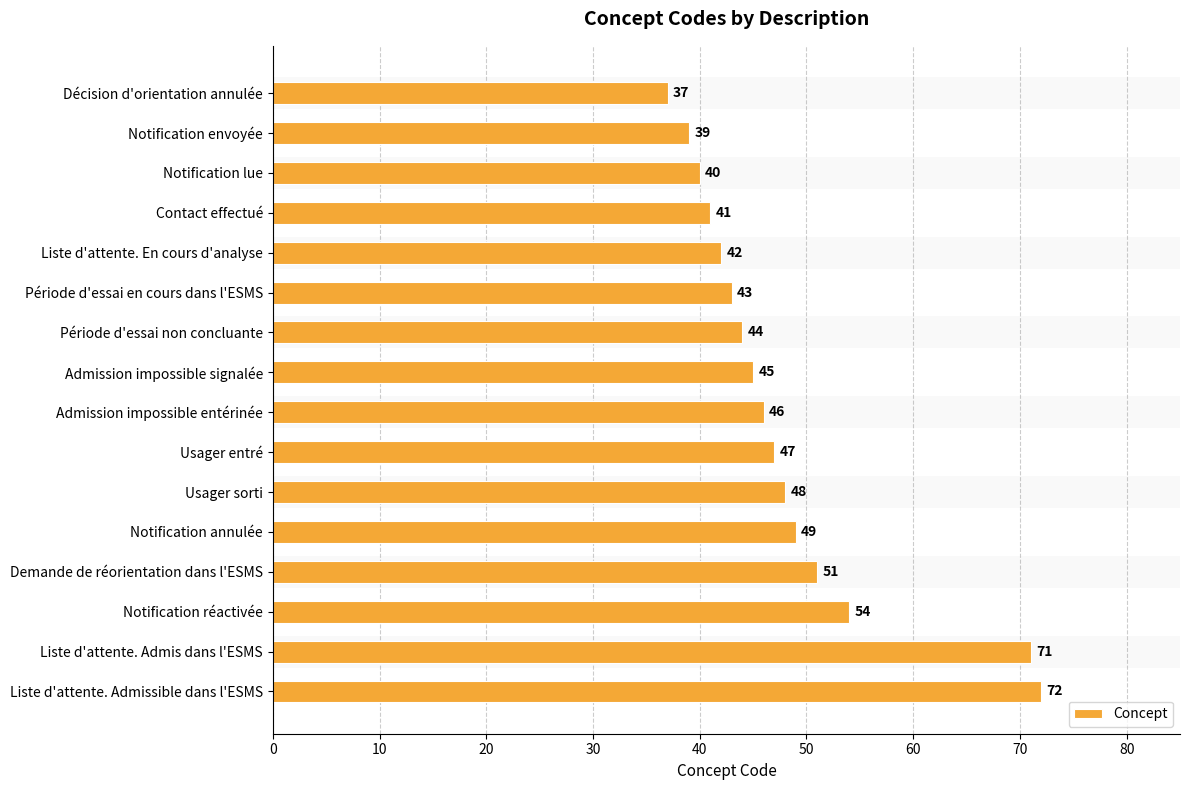

What is the sum of all values?

769